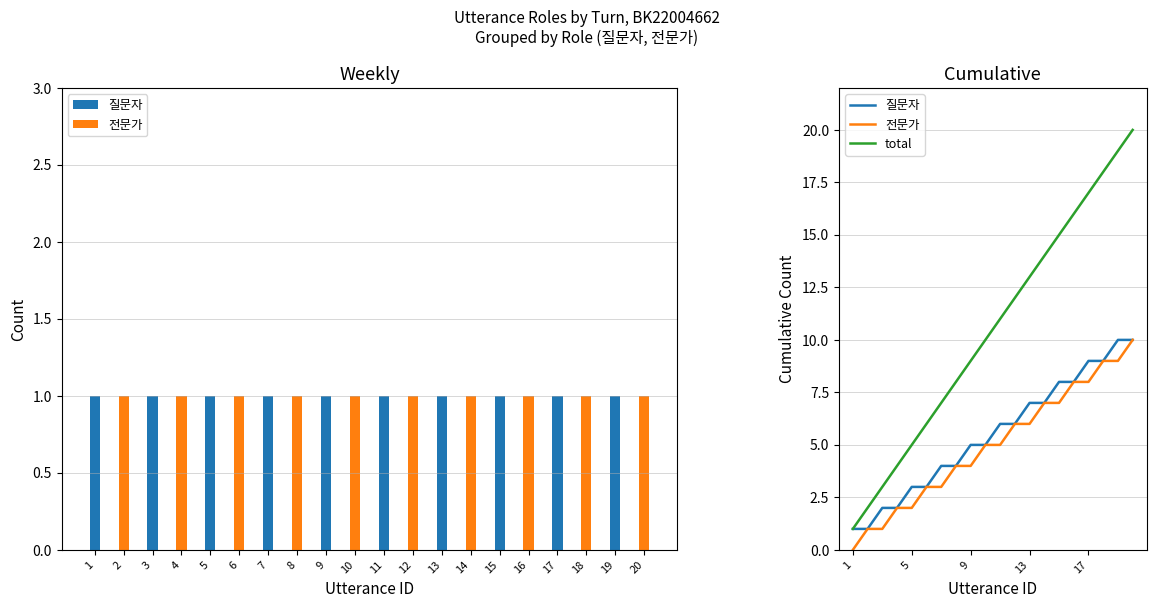

Between 12 and 16, which series saw the biggest shift?

total